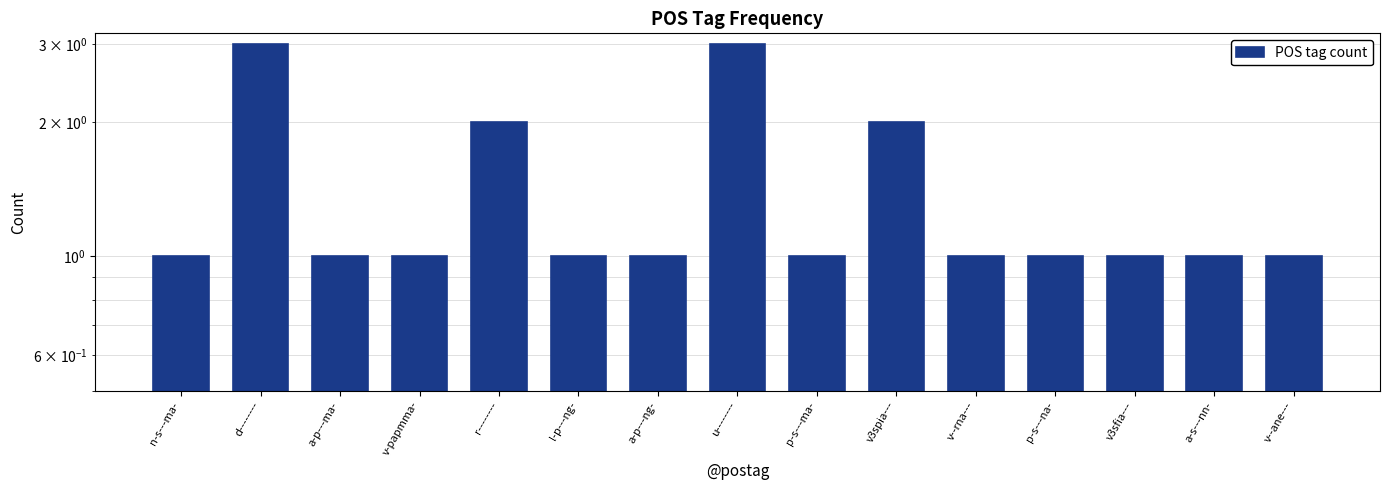

Count the number of data series in this chart.

1